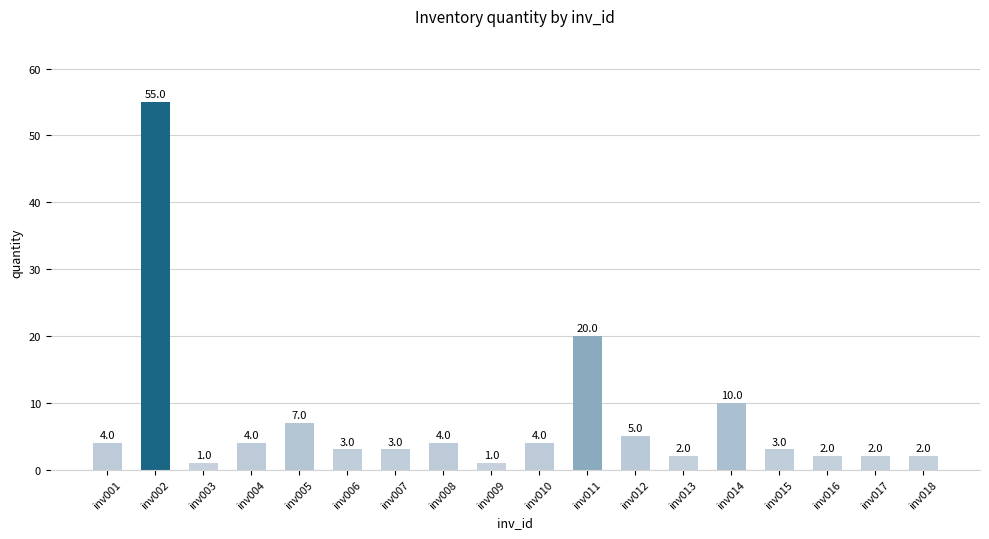

What is the average value?

7